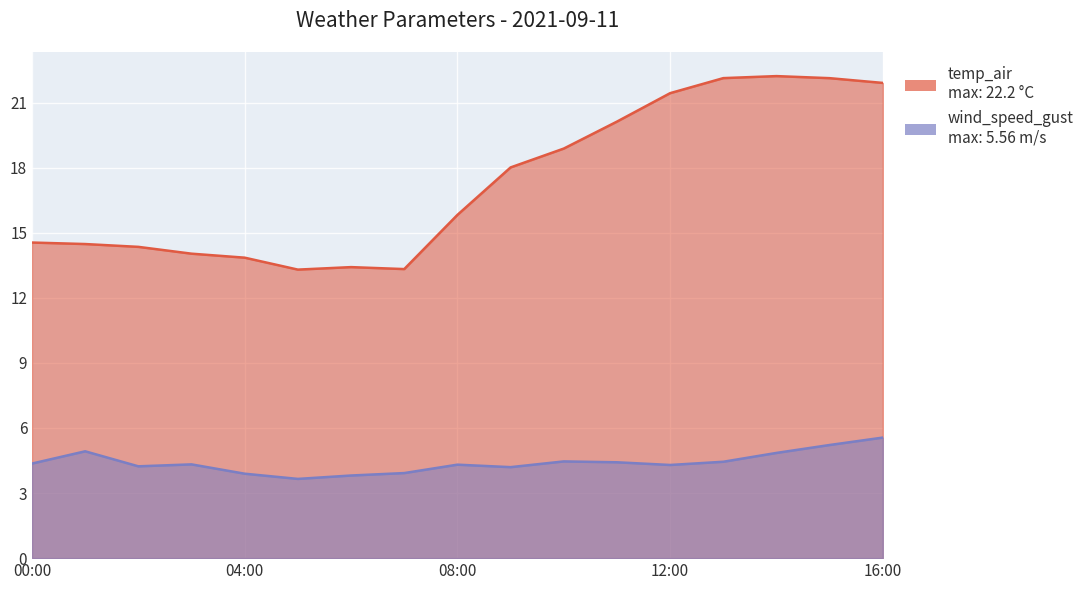

Is it true that wind_speed_gust equals 1.1 at 00:00?

False